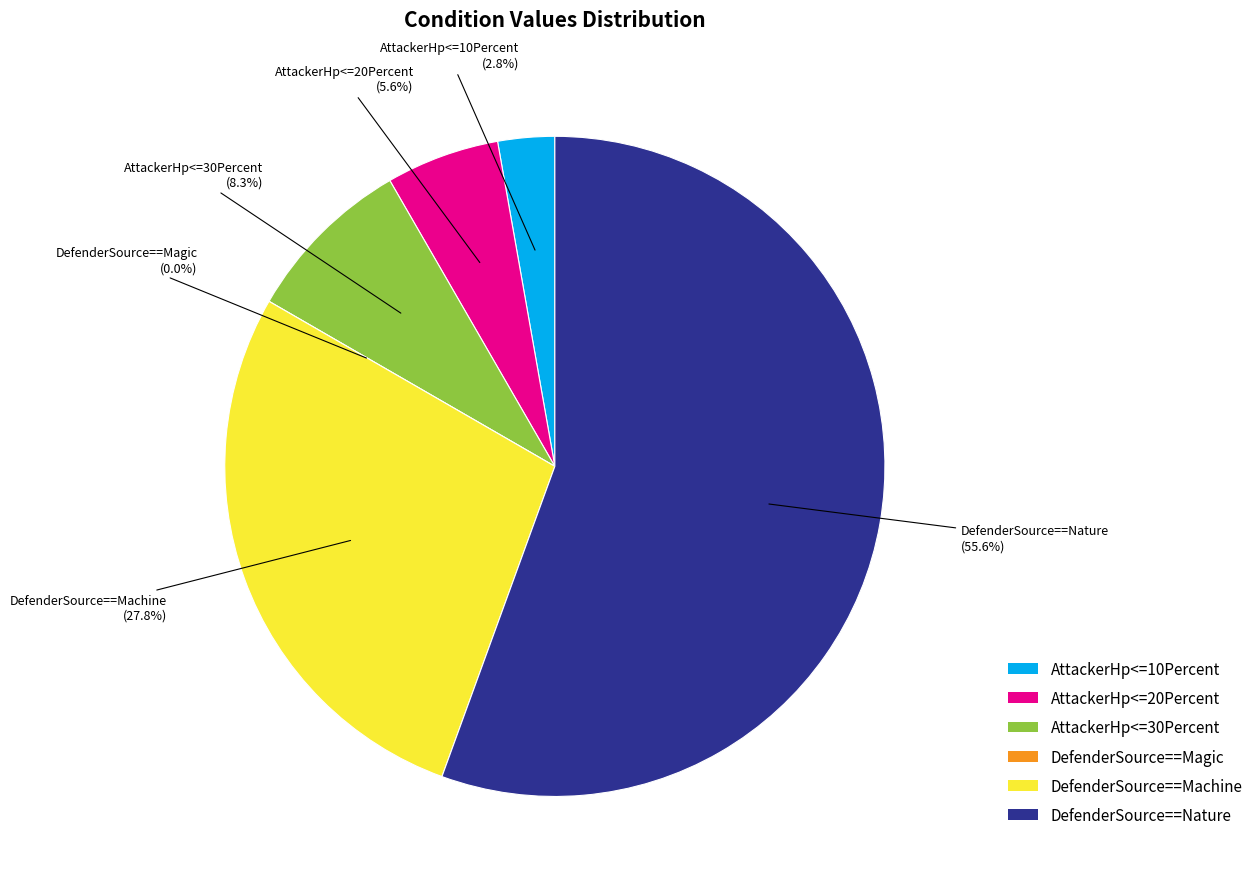

Which slice is the smallest?

AttackerHp<=10Percent